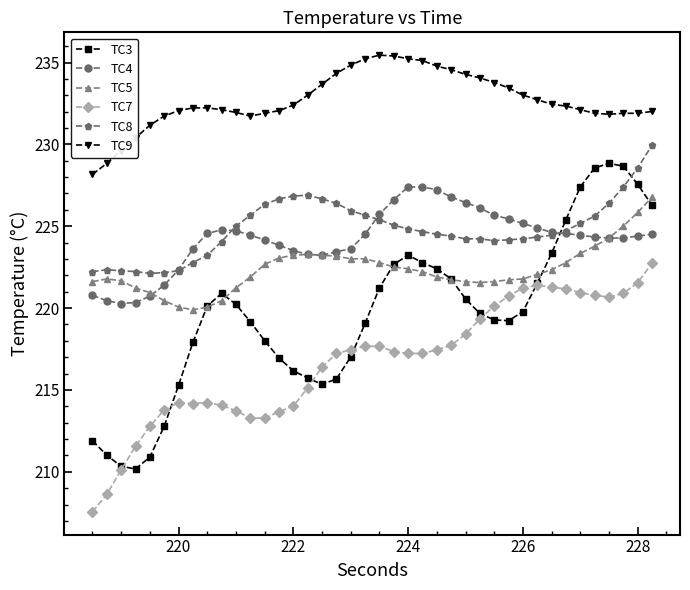

True or false: TC9 and TC7 cross at least once.

False